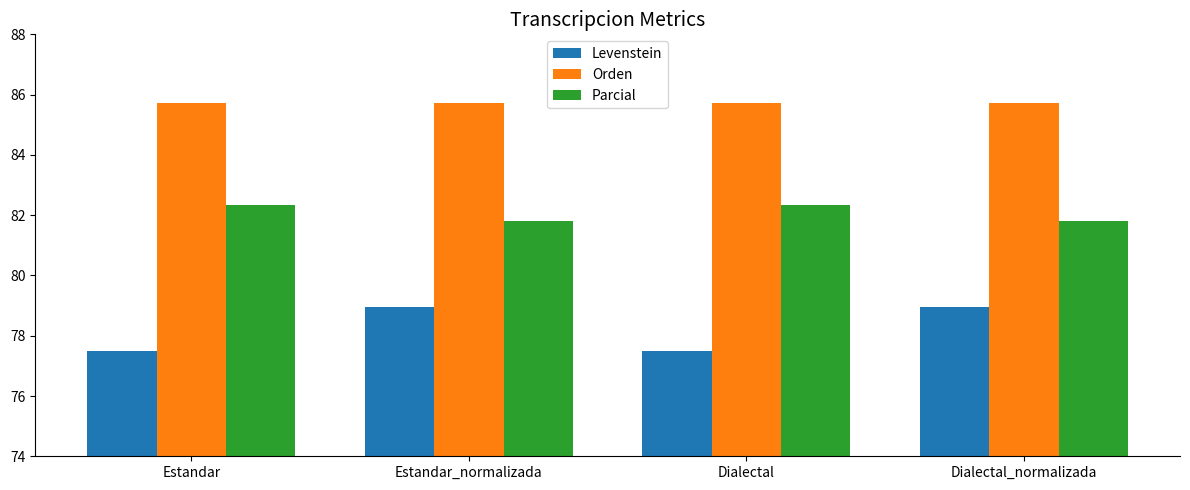

List the series in order of their peak value, highest first.

Orden, Parcial, Levenstein